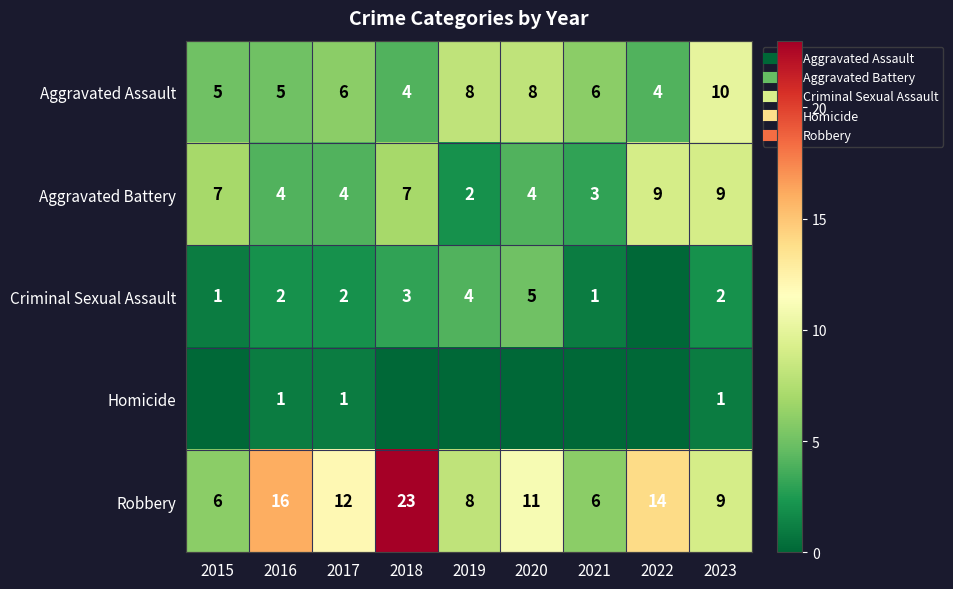

Where is Aggravated Assault nearest to the value 7?

2017